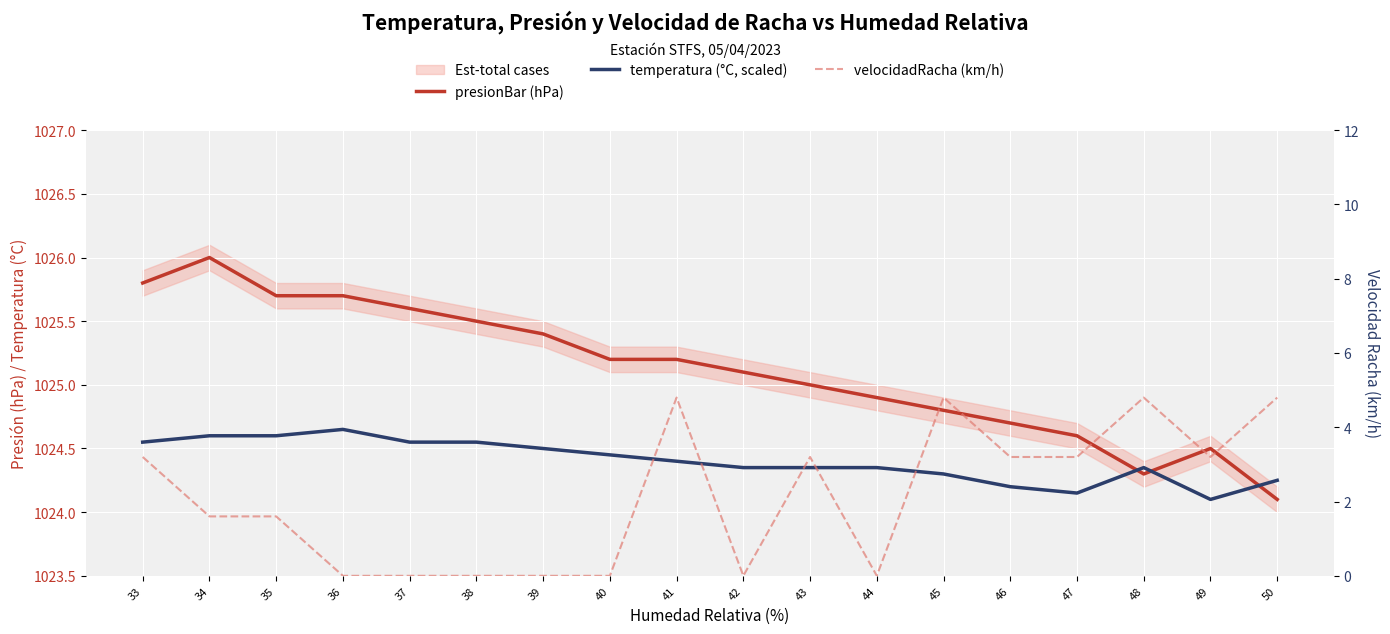

After their last crossing, which series has the higher values: presionBar (hPa) or temperatura (°C, scaled)?

temperatura (°C, scaled)